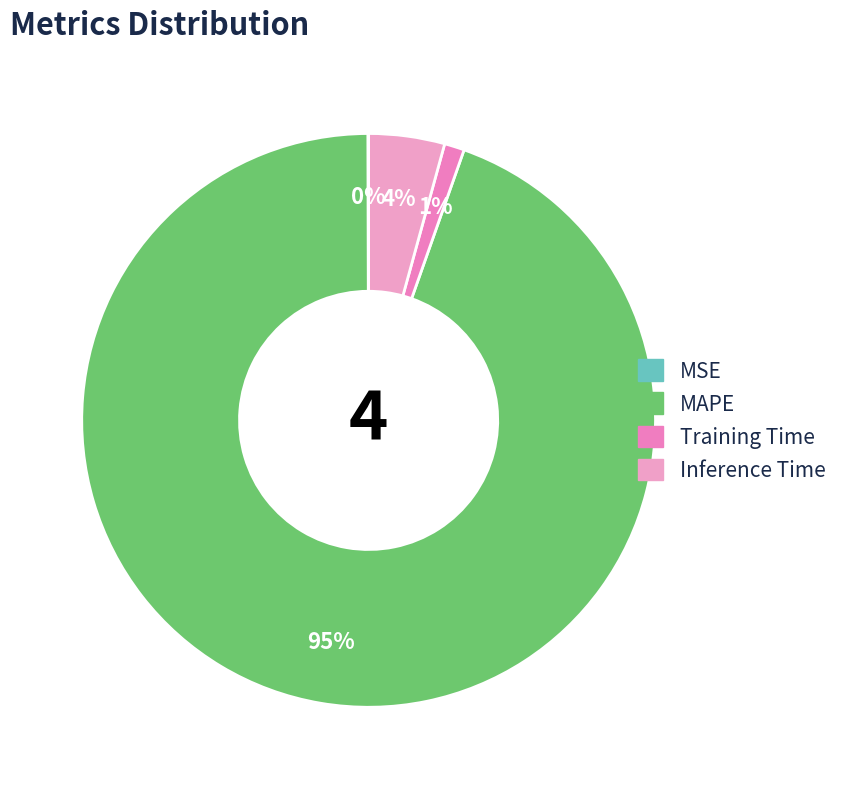

True or false: MAPE accounts for 95% of the total.

True